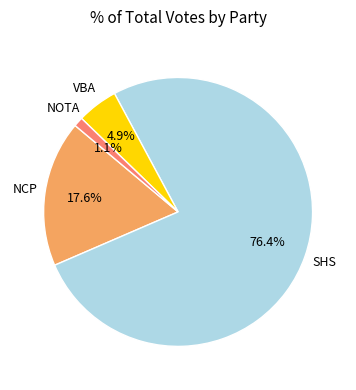

Is NOTA the majority of the pie?

No